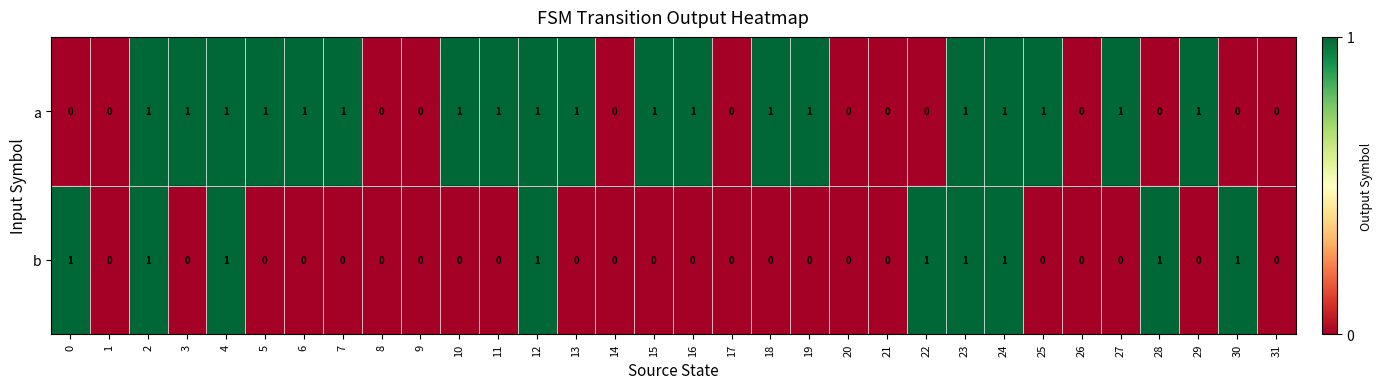

At 0, list the series in order from smallest to largest.

a, b